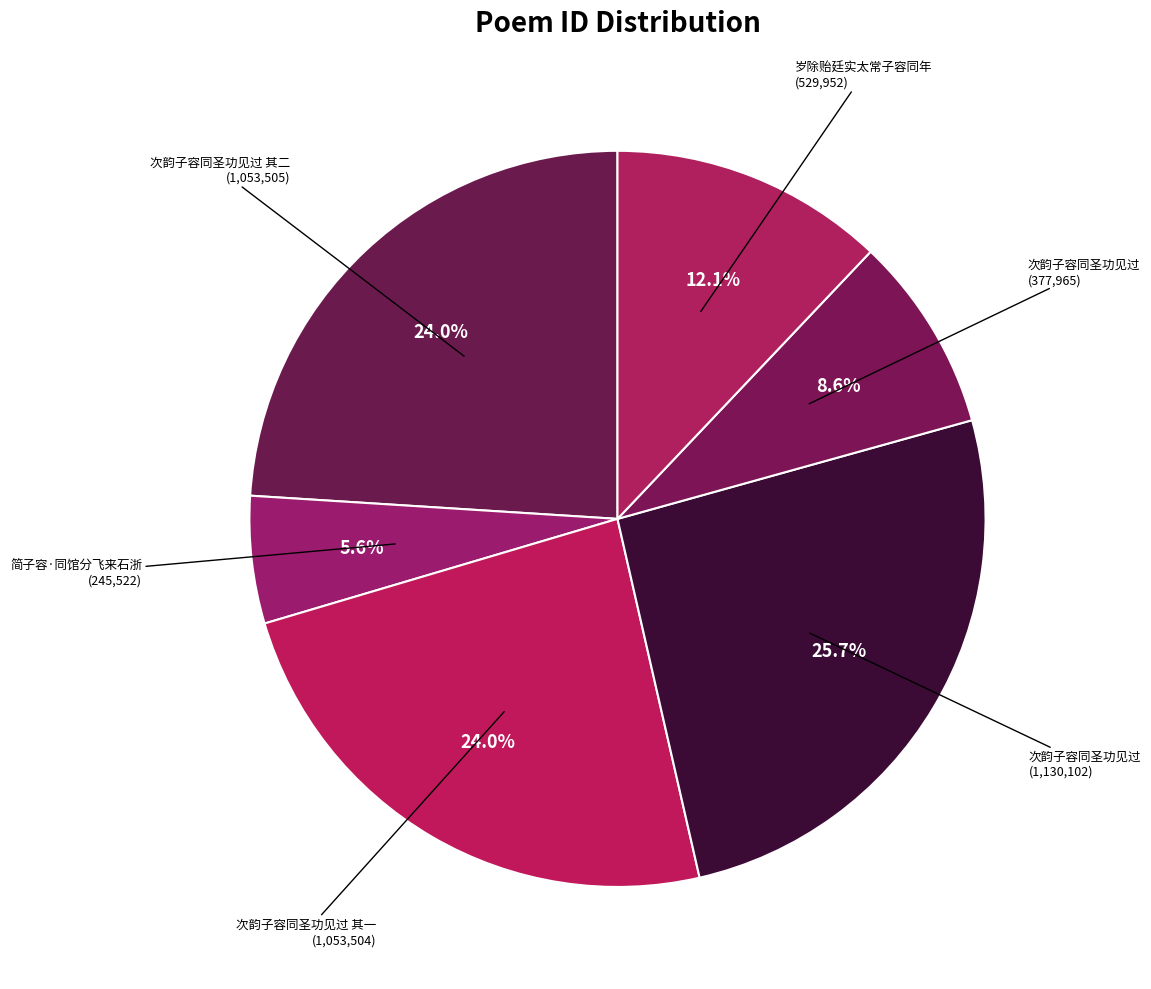

How many slices are in this pie chart?

6